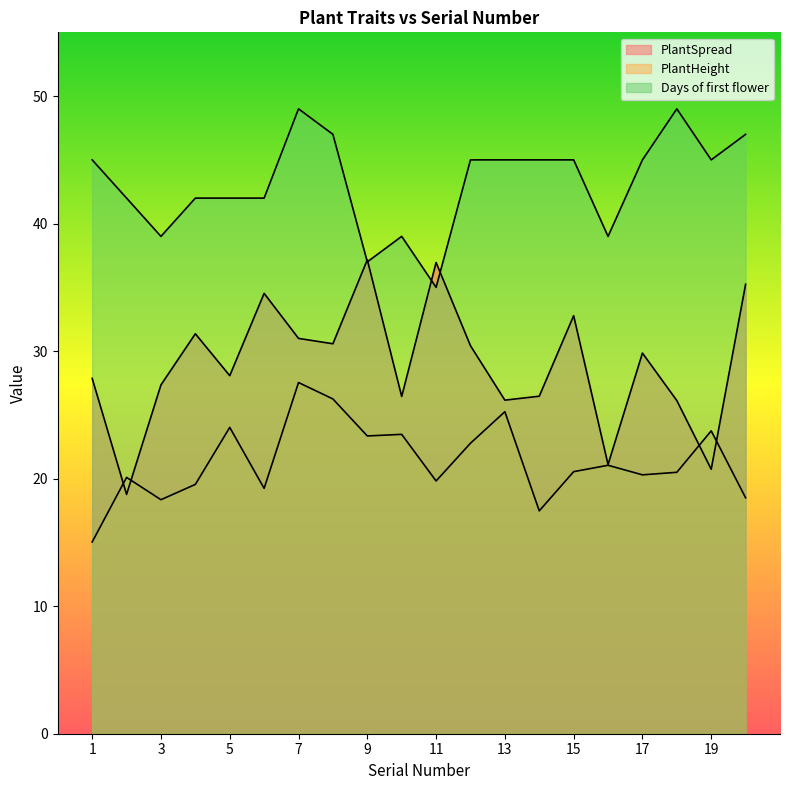

List the series in order of their peak value, lowest first.

PlantHeight, PlantSpread, Days of first flower